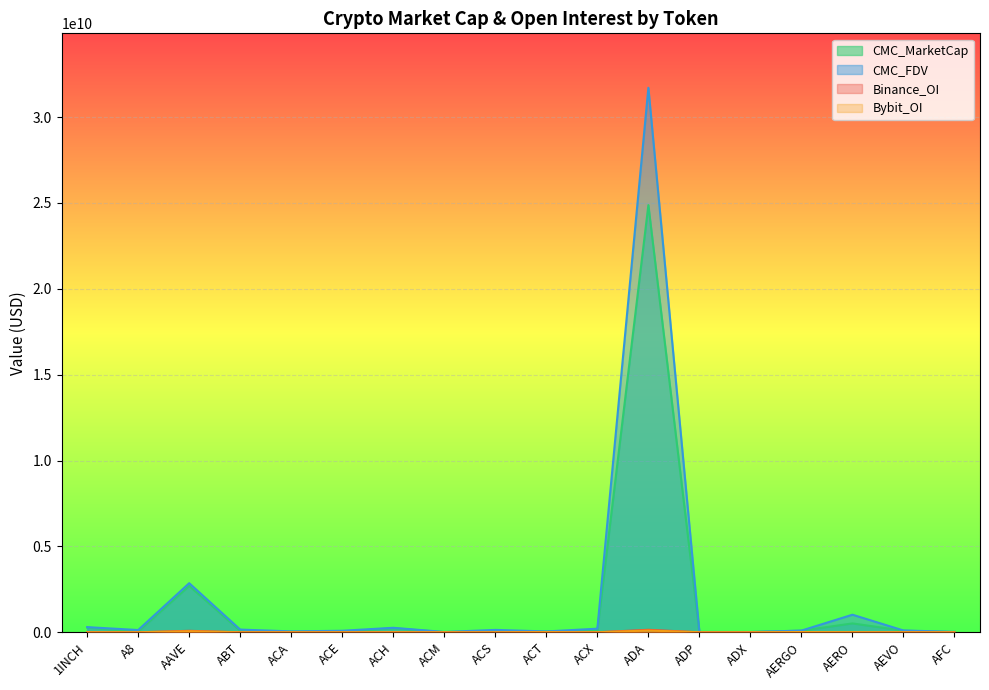

How many series are shown in this chart?

4